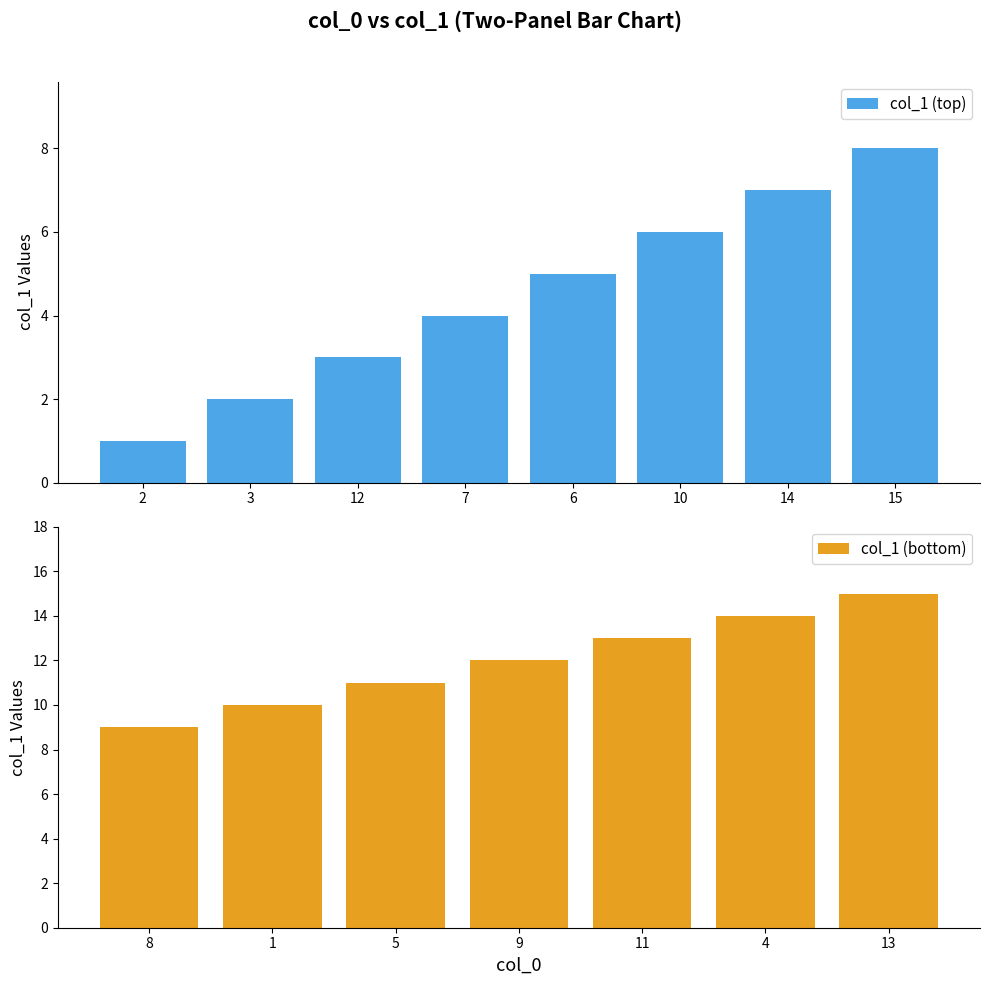

The chart shows a value of 5 at 6. True or false?

True